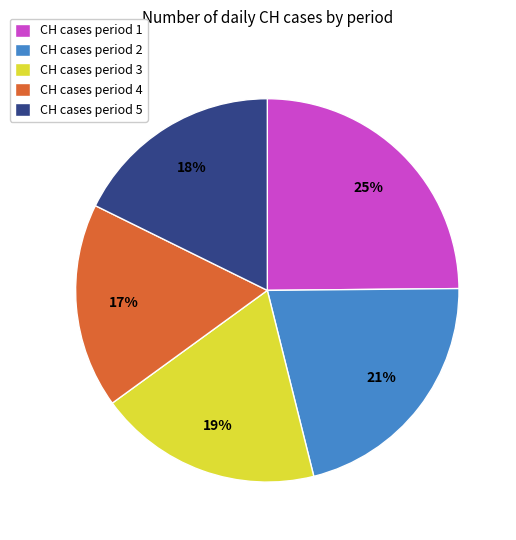

How many slices are in this pie chart?

5